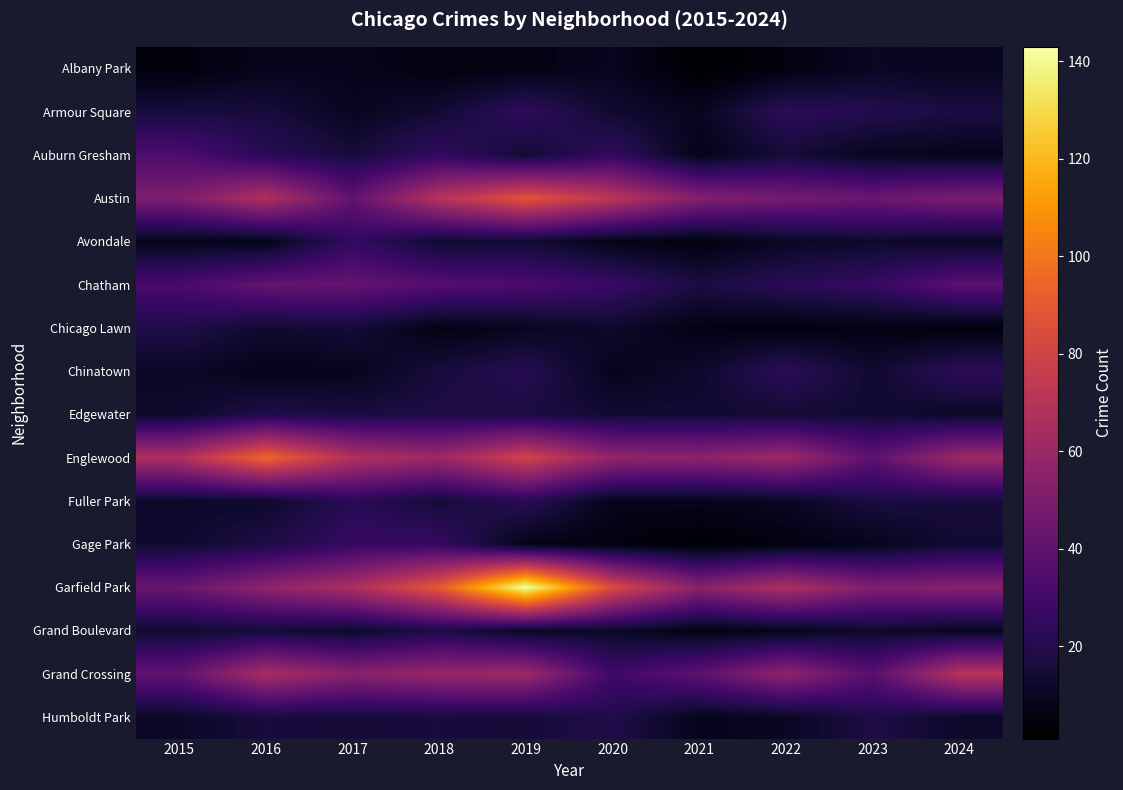

Rank the series at 2016 from highest to lowest value.

Englewood, Austin, Grand Crossing, Garfield Park, Chatham, Auburn Gresham, Edgewater, Gage Park, Armour Square, Humboldt Park, Grand Boulevard, Chicago Lawn, Fuller Park, Albany Park, Avondale, Chinatown